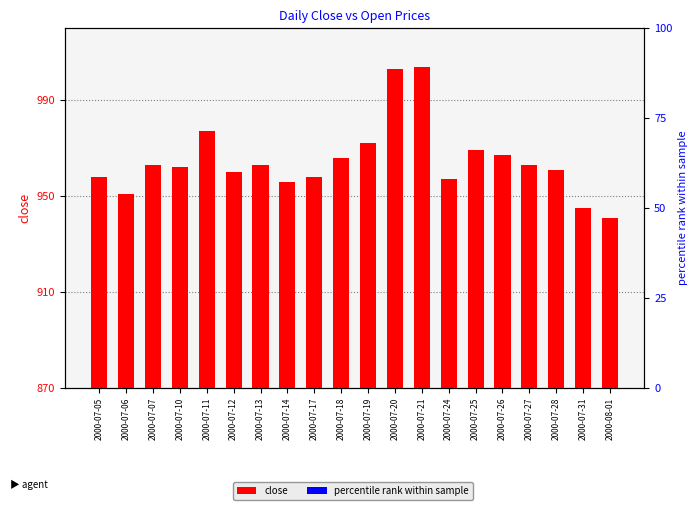

What is the sum of the percentile rank within sample values at 2000-07-31 and 2000-07-07?

75